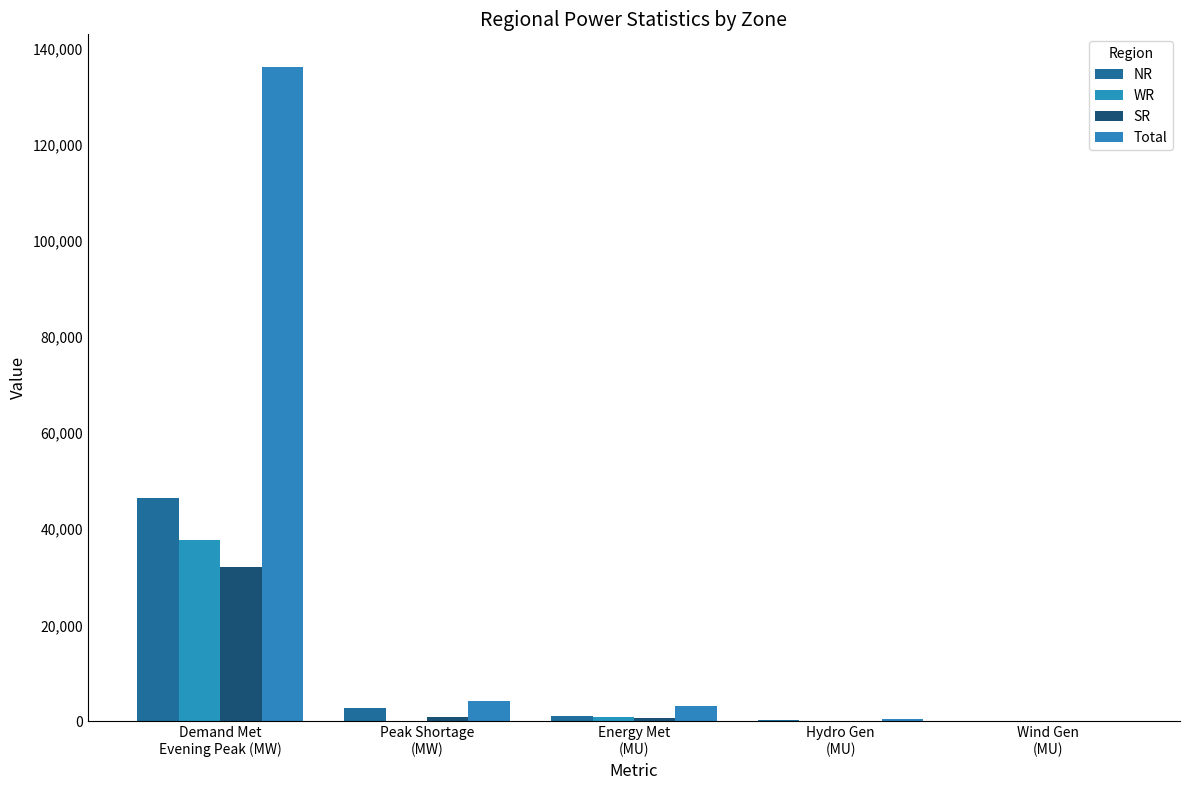

True or false: SR has a value of 68 at Hydro Gen
(MU).

True